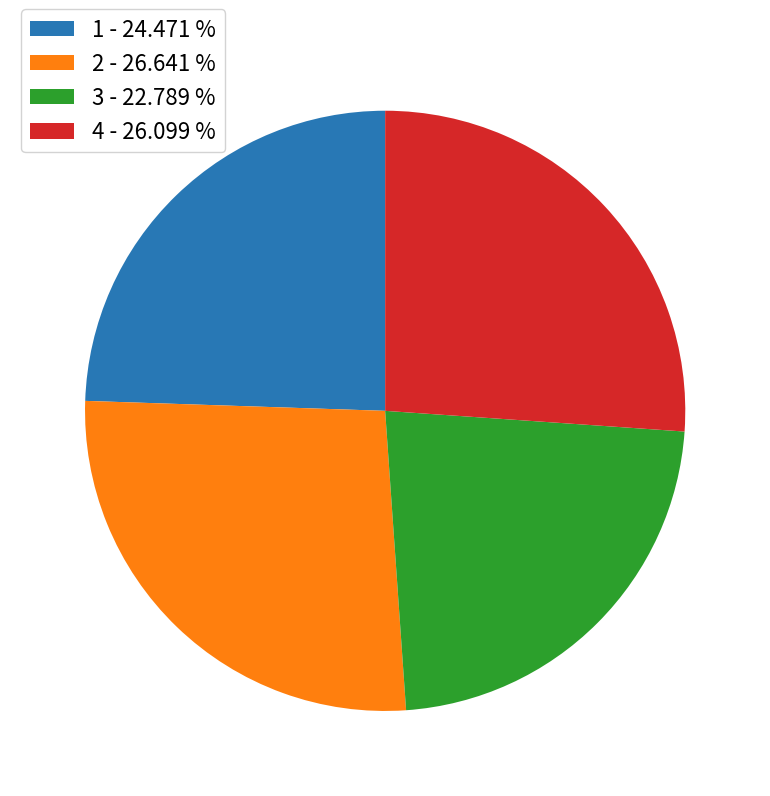

Which slice is the smallest?

3